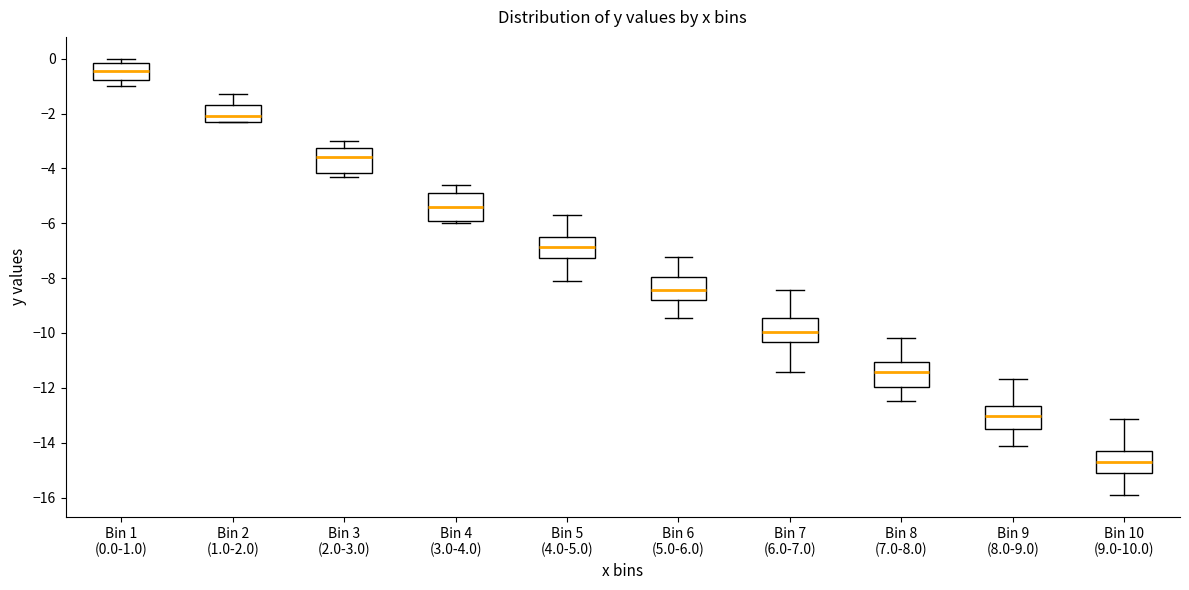

Reading left to right, transcribe this box plot: for each box, give where its median line is, the range the box spans, and where its two whiskers end, as read against the y-axis. The values are not printed on the chart, so give them approximately, as read against the axis.

Bin 1 (0.0-1.0): median -0.4, box -0.8 to -0.2, whiskers -1.0 to 0.0
Bin 2 (1.0-2.0): median -2.0, box -2.2 to -1.6, whiskers -2.2 to -1.2
Bin 3 (2.0-3.0): median -3.6, box -4.2 to -3.2, whiskers -4.2 (just below the box's lower edge) to -3.0
Bin 4 (3.0-4.0): median -5.4, box -5.8 to -4.8, whiskers -6.0 to -4.6
Bin 5 (4.0-5.0): median -6.8, box -7.2 to -6.6, whiskers -8.2 to -5.6
Bin 6 (5.0-6.0): median -8.4, box -8.8 to -8.0, whiskers -9.4 to -7.2
Bin 7 (6.0-7.0): median -10.0, box -10.4 to -9.4, whiskers -11.4 to -8.4
Bin 8 (7.0-8.0): median -11.4, box -12.0 to -11.0, whiskers -12.4 to -10.2
Bin 9 (8.0-9.0): median -13.0, box -13.4 to -12.6, whiskers -14.2 to -11.6
Bin 10 (9.0-10.0): median -14.6, box -15.2 to -14.2, whiskers -16.0 to -13.2